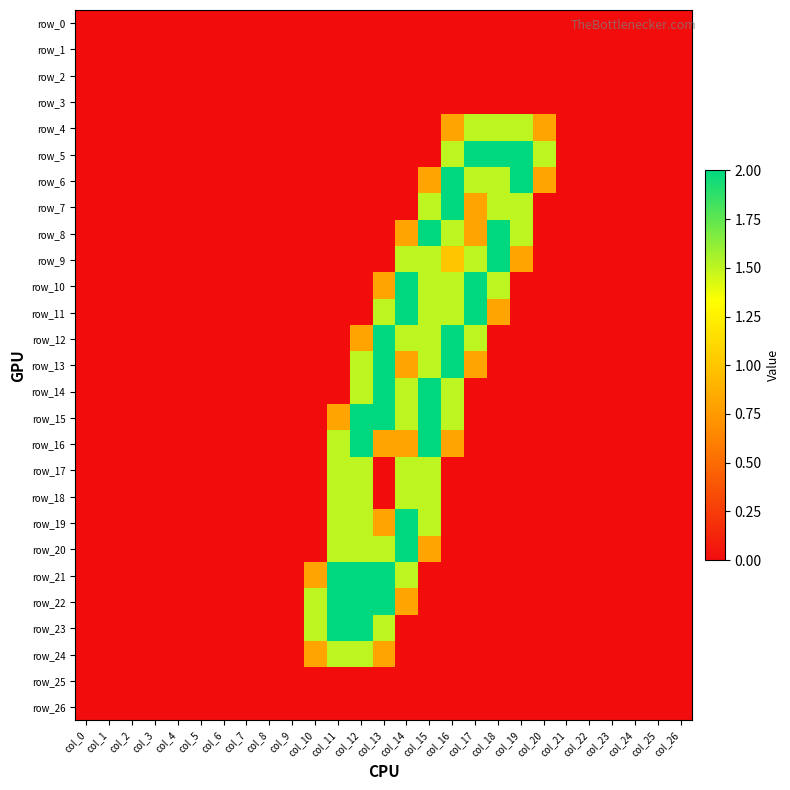

The value of row_13 at col_1 is 0.0. True or false?

True